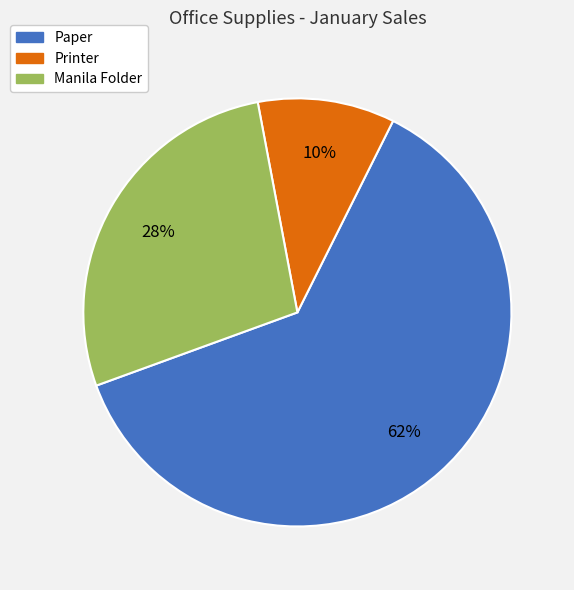

Rank the categories by value from lowest to highest.

Printer, Manila Folder, Paper